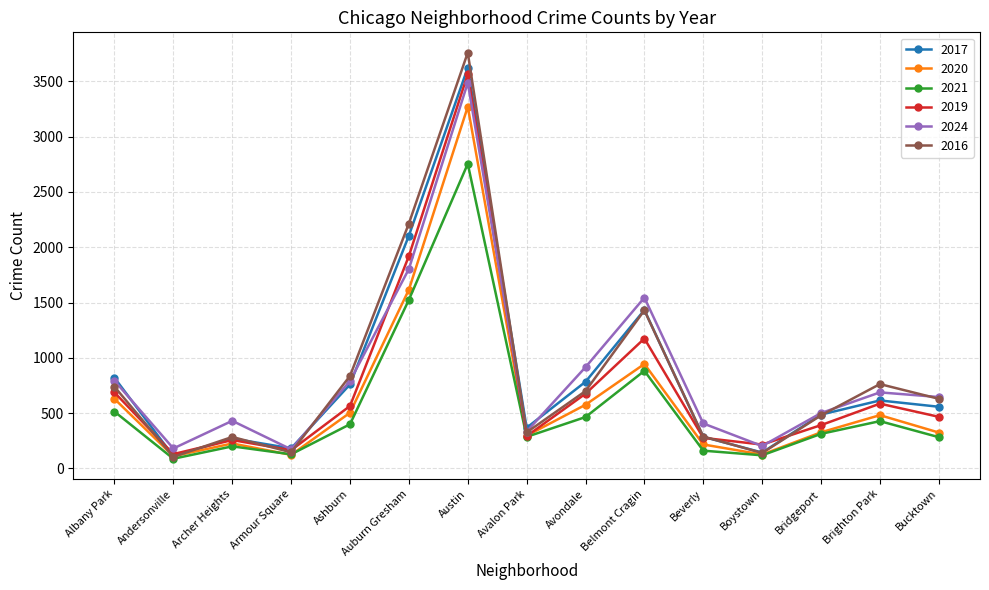

The 2016 series shows 326 at Avalon Park. True or false?

True